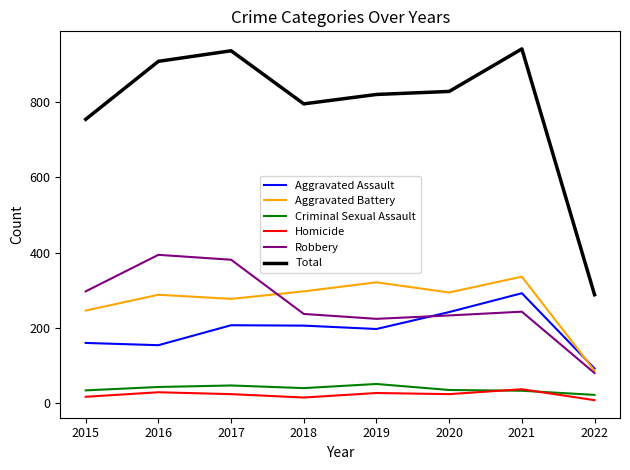

Which category has the highest value in the Aggravated Assault series?

2021